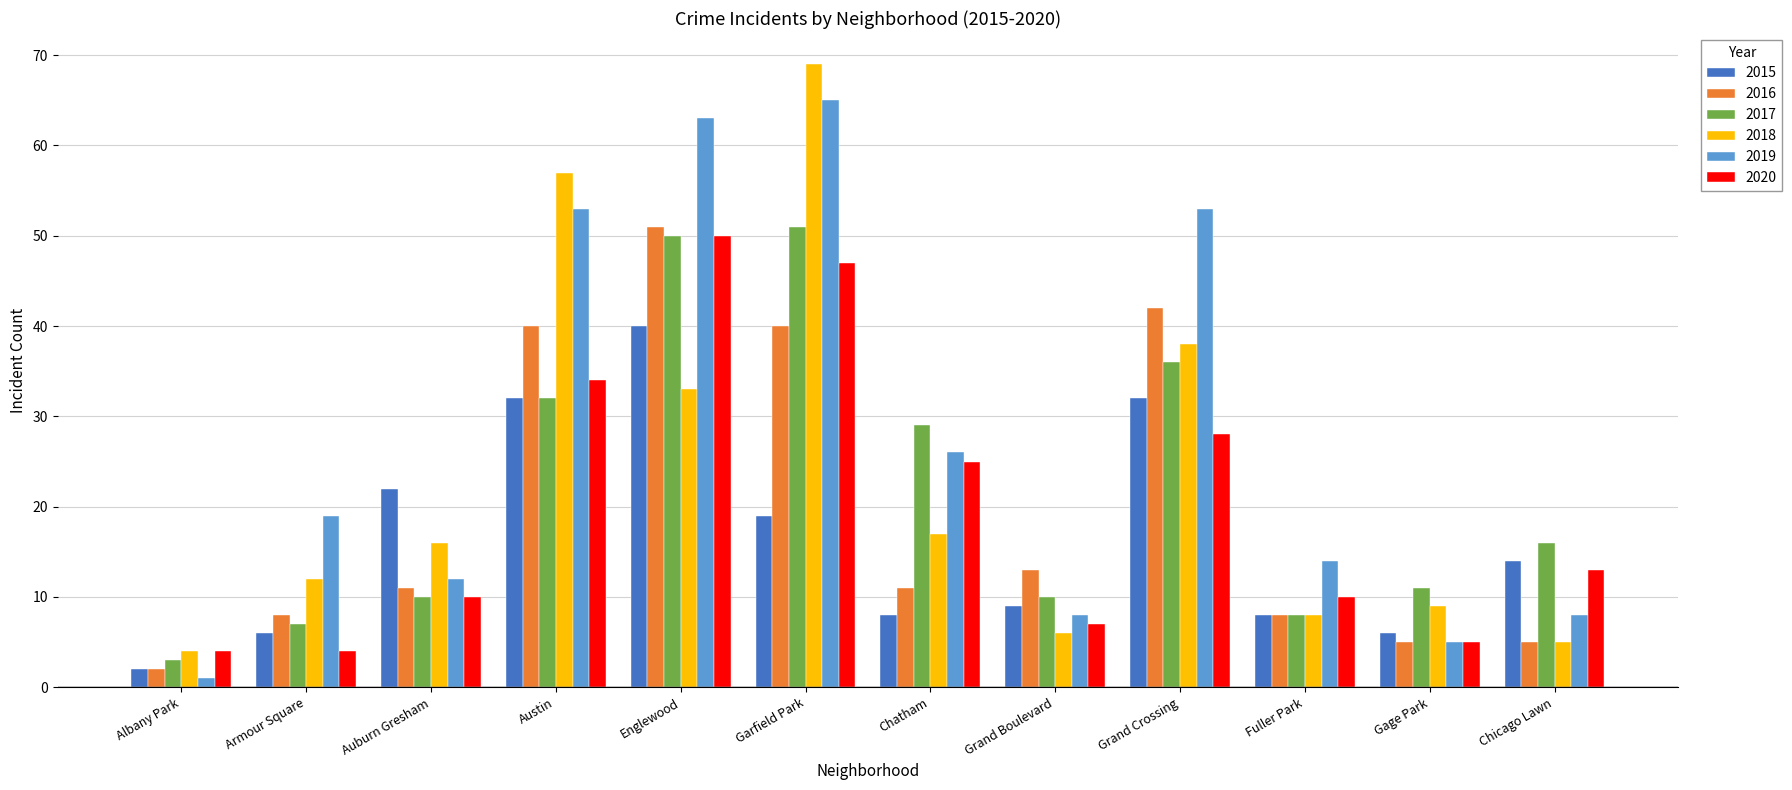

Read the 2017 value at Chatham, to the nearest 5.

30